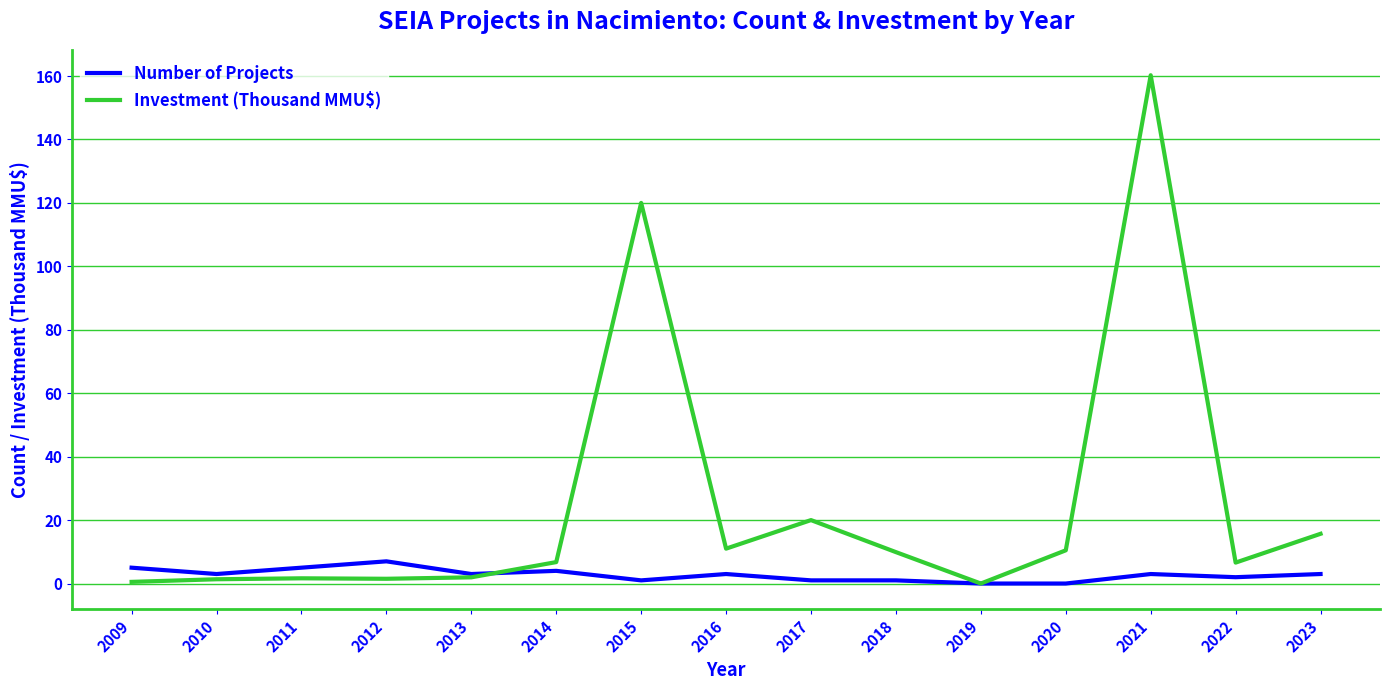

List the series in order of their peak value, lowest first.

Number of Projects, Investment (Thousand MMU$)